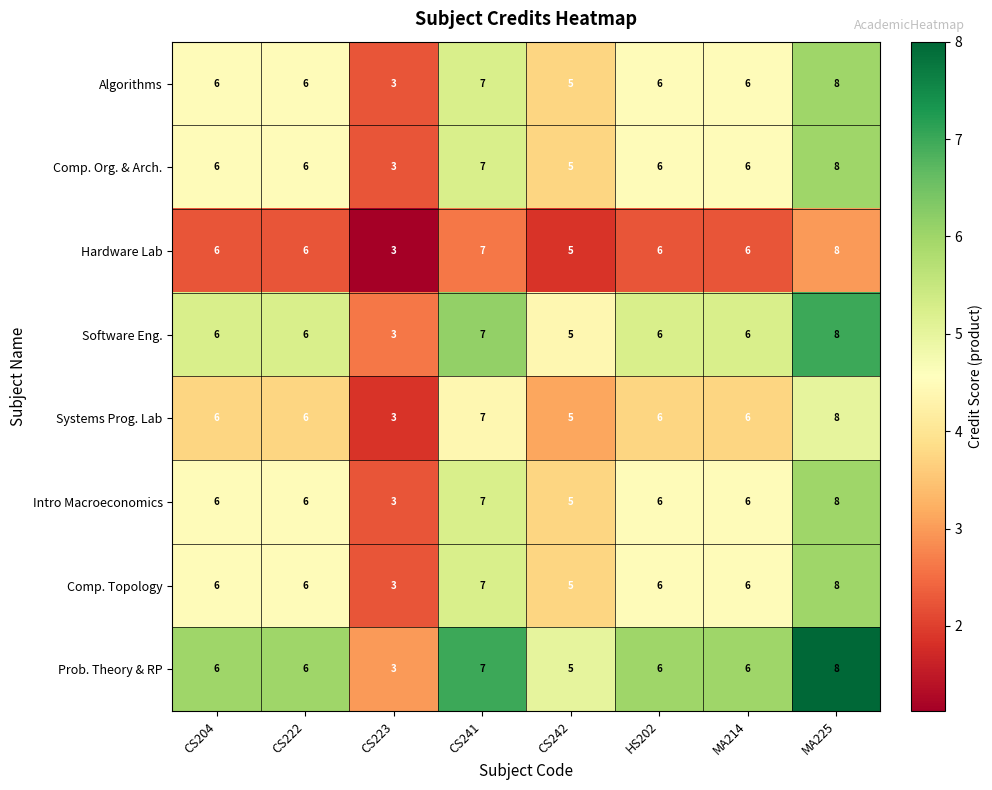

At which category is the sum across all series the highest?

MA225